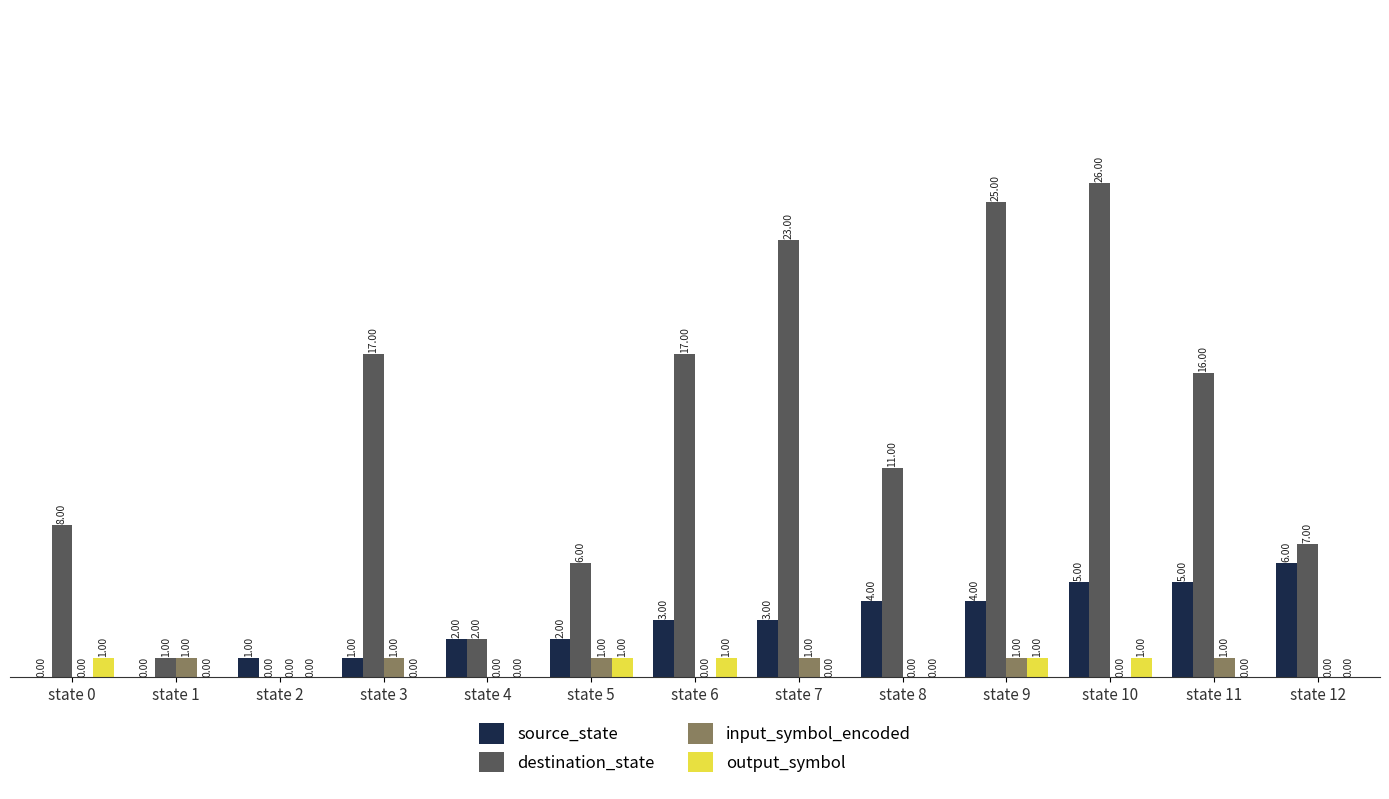

Between state 4 and state 5, which series saw the biggest shift?

destination_state